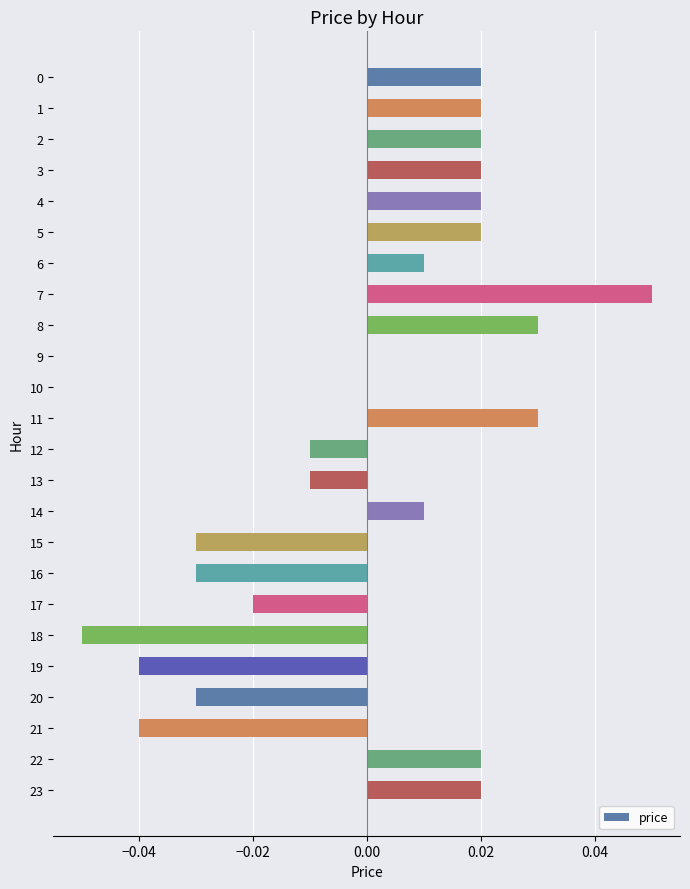

The chart shows a value of 0.0 at 9. True or false?

True